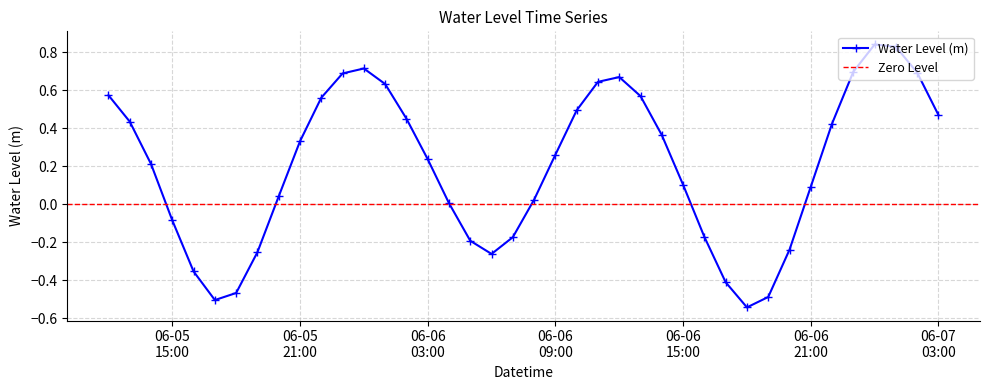

What is the value of the 5th point from the left?

-0.4